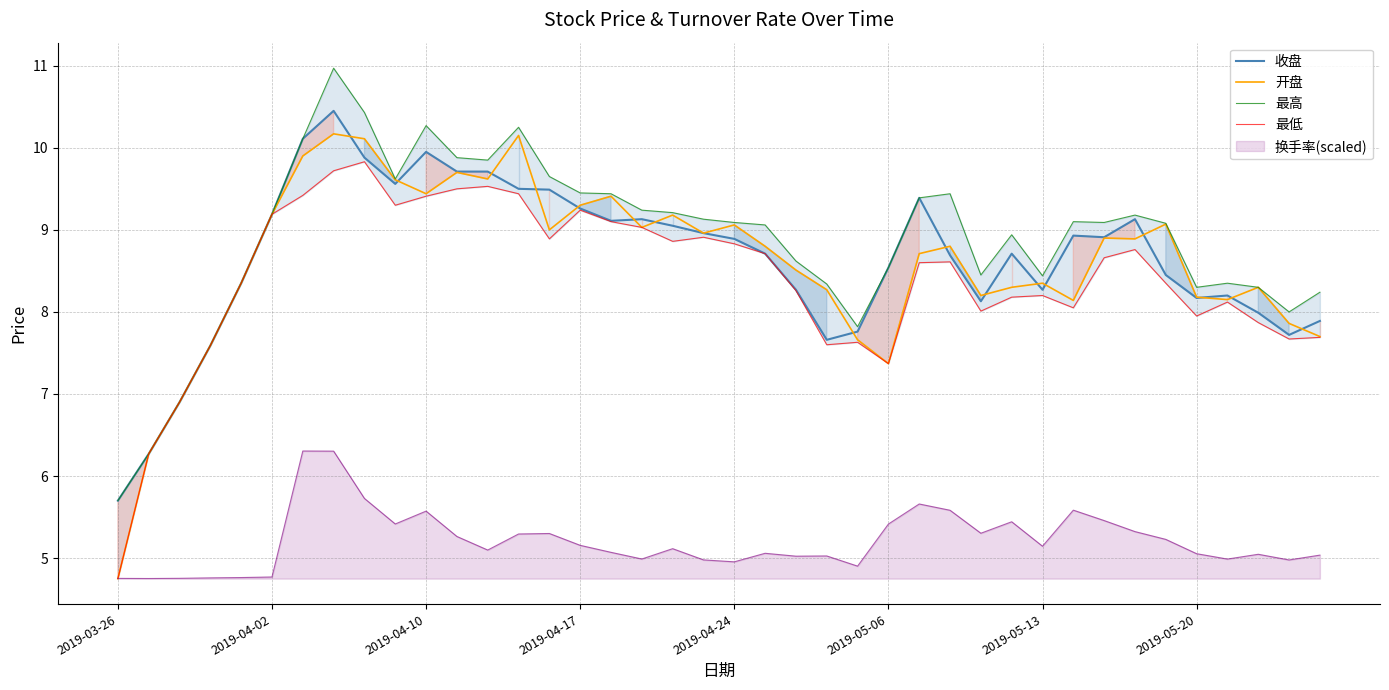

Reading right to left, what are all the values shown in this chart?

收盘: 7.9	7.7	8.0	8.2	8.2	8.4	9.1	8.9	8.9	8.3	8.7	8.1	8.7	9.4	8.5	7.8	7.7	8.3	8.7	8.9	9.0	9.1	9.1	9.1	9.3	9.5	9.5	9.7	9.7	9.9	9.6	9.9	10.4	10.1	9.2	8.3	7.6	6.9	6.3	5.7
开盘: 7.7	7.9	8.3	8.2	8.2	9.1	8.9	8.9	8.1	8.3	8.3	8.2	8.8	8.7	7.4	7.7	8.3	8.5	8.8	9.1	9.0	9.2	9.0	9.4	9.3	9.0	10.2	9.6	9.7	9.4	9.6	10.1	10.2	9.9	9.2	8.3	7.6	6.9	6.3	4.8
最高: 8.2	8.0	8.3	8.3	8.3	9.1	9.2	9.1	9.1	8.4	8.9	8.4	9.4	9.4	8.5	7.8	8.3	8.6	9.1	9.1	9.1	9.2	9.2	9.4	9.4	9.7	10.2	9.8	9.9	10.3	9.6	10.4	11.0	10.1	9.2	8.3	7.6	6.9	6.3	5.7
最低: 7.7	7.7	7.9	8.1	8.0	8.3	8.8	8.7	8.1	8.2	8.2	8.0	8.6	8.6	7.4	7.6	7.6	8.3	8.7	8.8	8.9	8.9	9.0	9.1	9.2	8.9	9.4	9.5	9.5	9.4	9.3	9.8	9.7	9.4	9.2	8.3	7.6	6.9	6.3	4.8